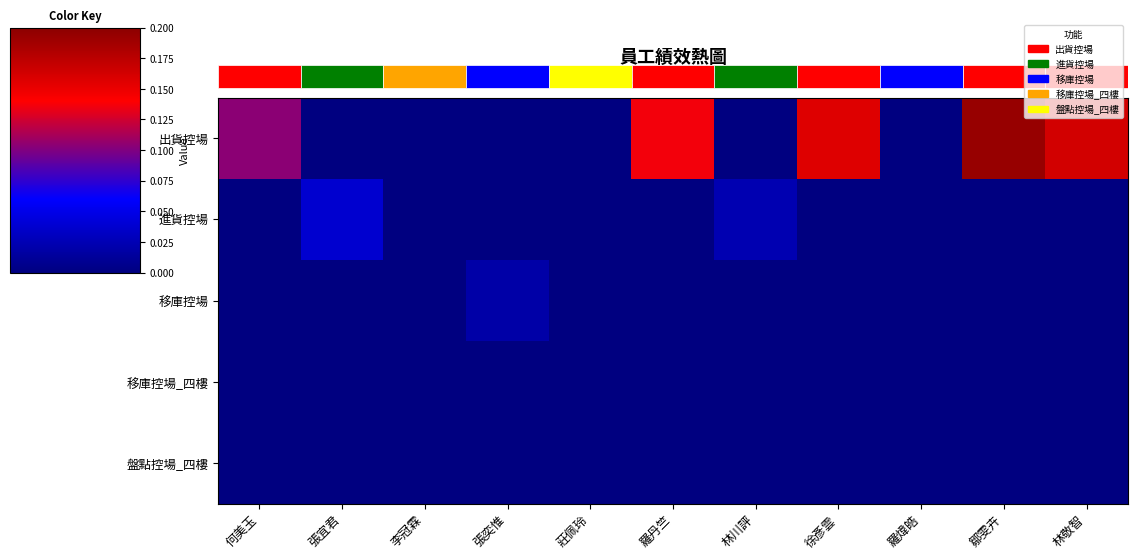

At which label is 進貨控場 closest to 0?

何美玉